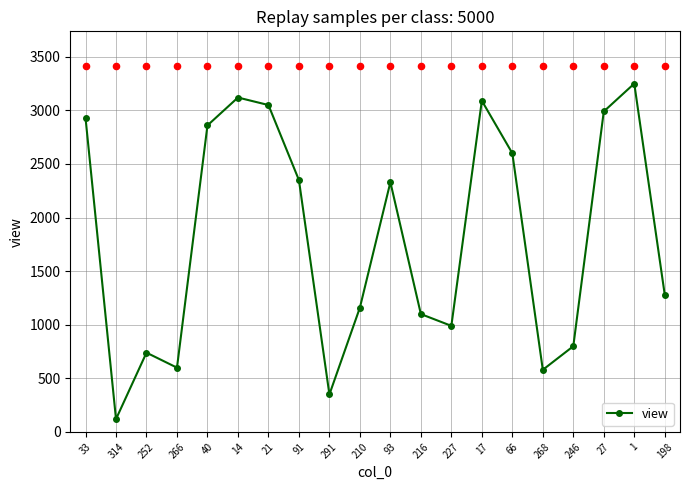

Between 198 and 210, which is larger?

198